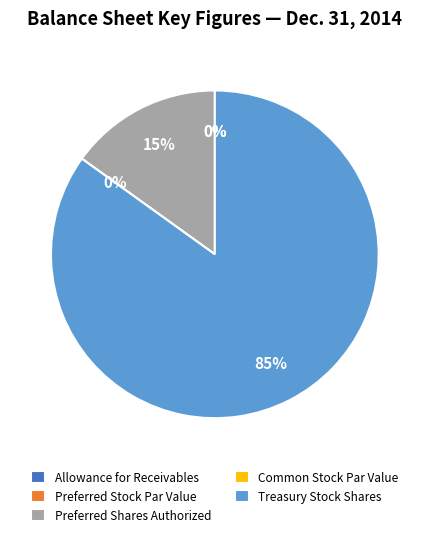

To the nearest percent, what portion does Preferred stock, shares authorized represent?

15%